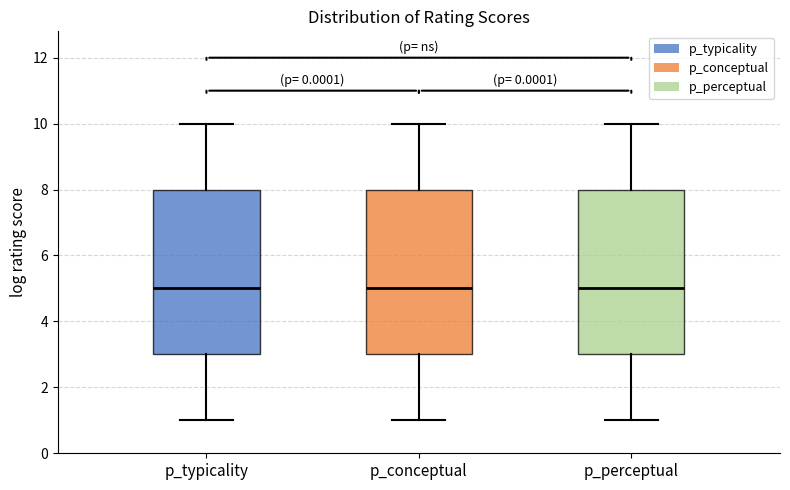

Reading left to right, transcribe this box plot: for each box, give where its median line is, the range the box spans, and where its two whiskers end, as read against the y-axis. The values are not printed on the chart, so give them approximately, as read against the axis.

p_typicality: median 5, box 3 to 8, whiskers 1 to 10
p_conceptual: median 5, box 3 to 8, whiskers 1 to 10
p_perceptual: median 5, box 3 to 8, whiskers 1 to 10